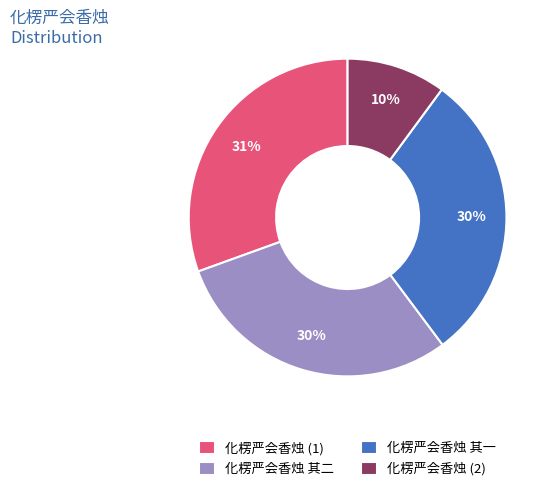

How many slices are in this pie chart?

4